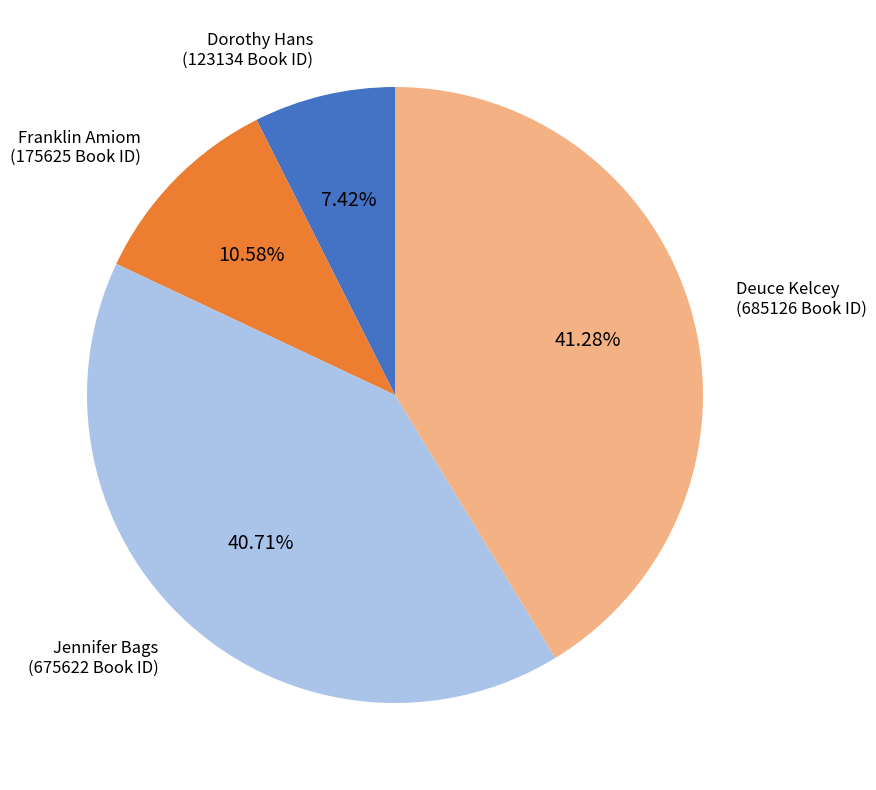

Between Franklin Amiom and Deuce Kelcey, which is larger?

Deuce Kelcey